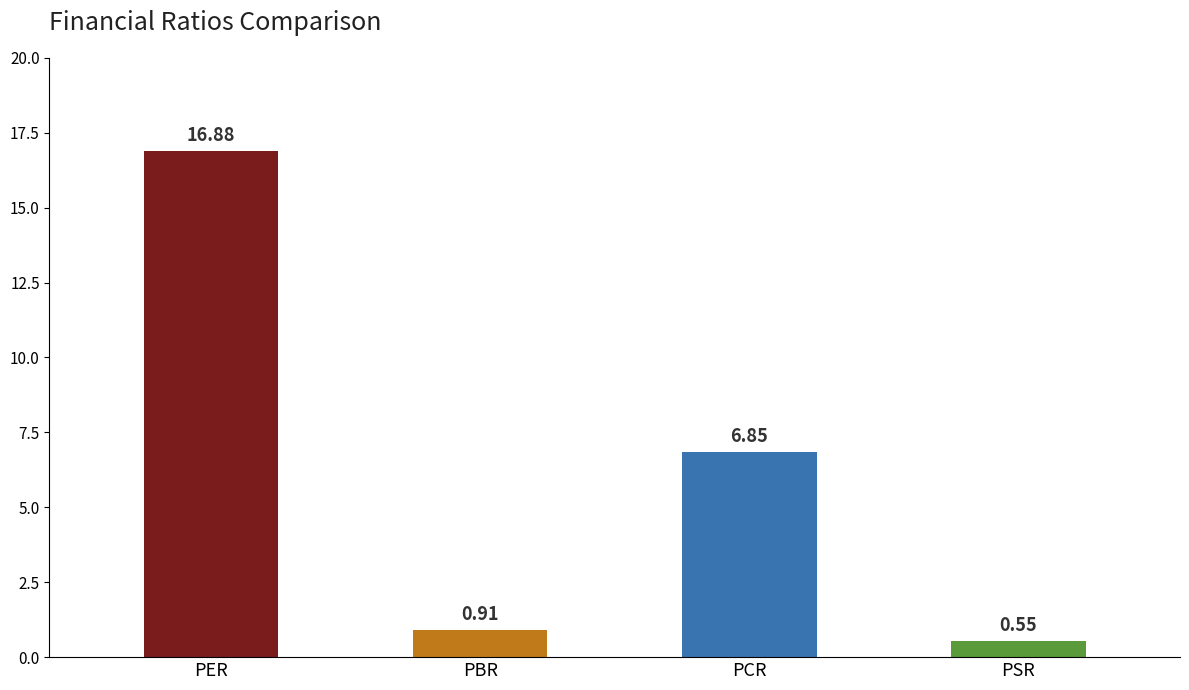

How many values exceed 6?

2